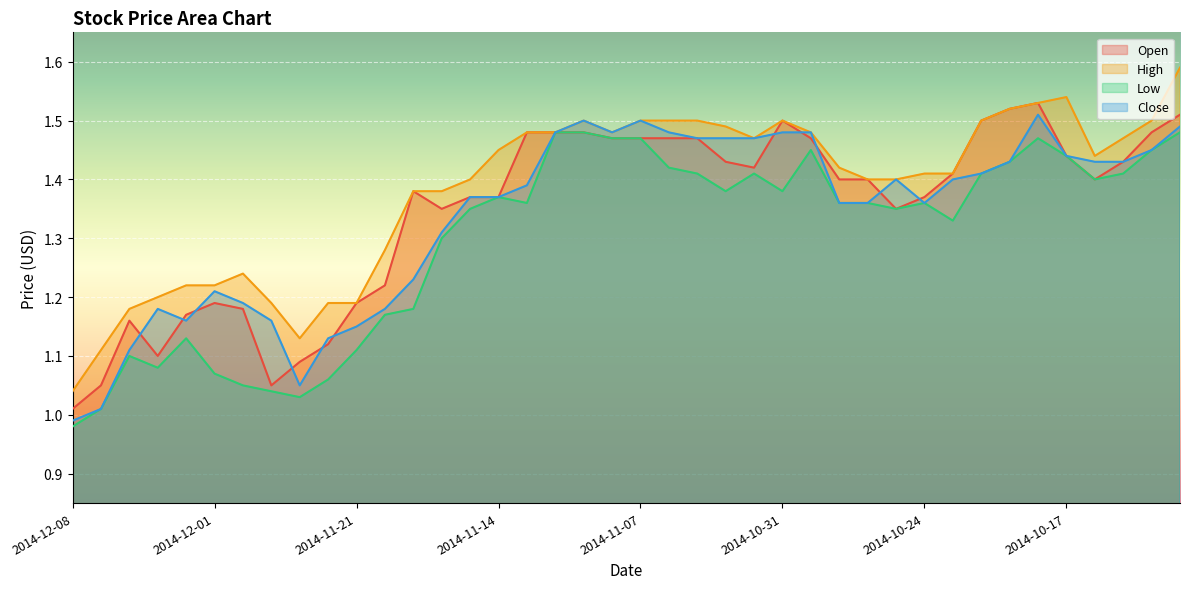

List the series in order of their peak value, highest first.

High, Open, Close, Low